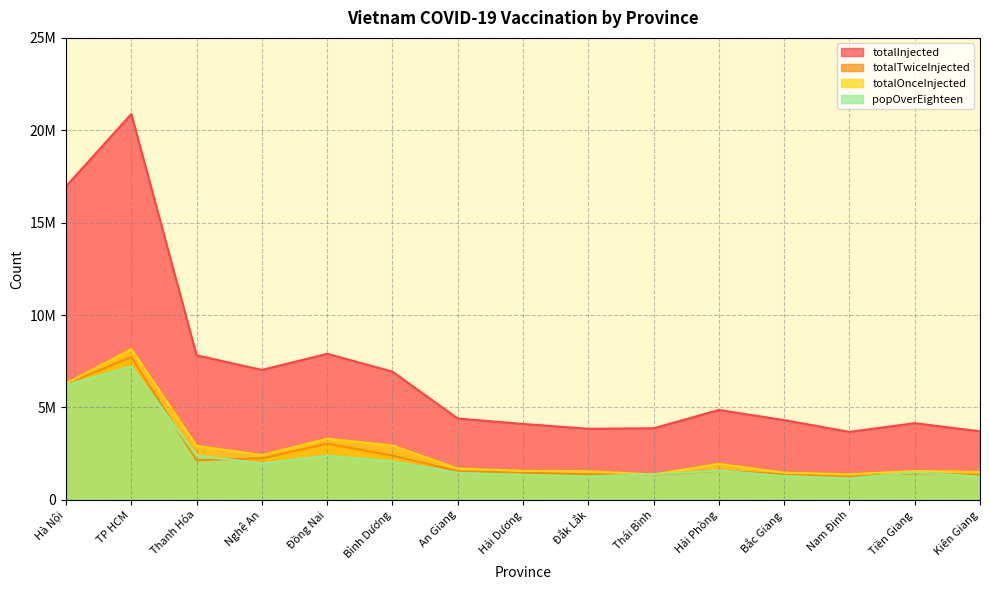

At which category does totalTwiceInjected reach its first local peak?

TP HCM